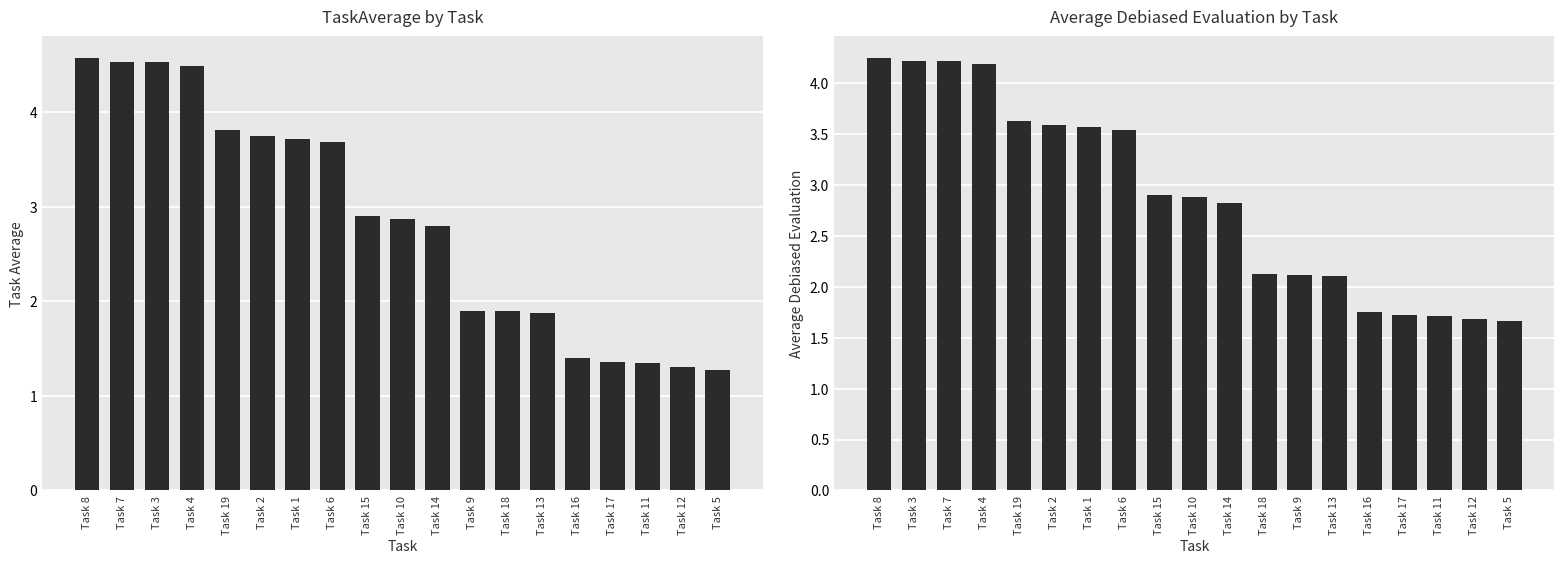

Reading left to right, transcribe all the data shown in this chart.

TaskAverage: 4.6	4.5	4.5	4.5	3.8	3.7	3.7	3.7	2.9	2.9	2.8	1.9	1.9	1.9	1.4	1.4	1.3	1.3	1.3
Average Debiased Evaluation: 4.2	4.2	4.2	4.2	3.6	3.6	3.6	3.5	2.9	2.9	2.8	2.1	2.1	2.1	1.8	1.7	1.7	1.7	1.7